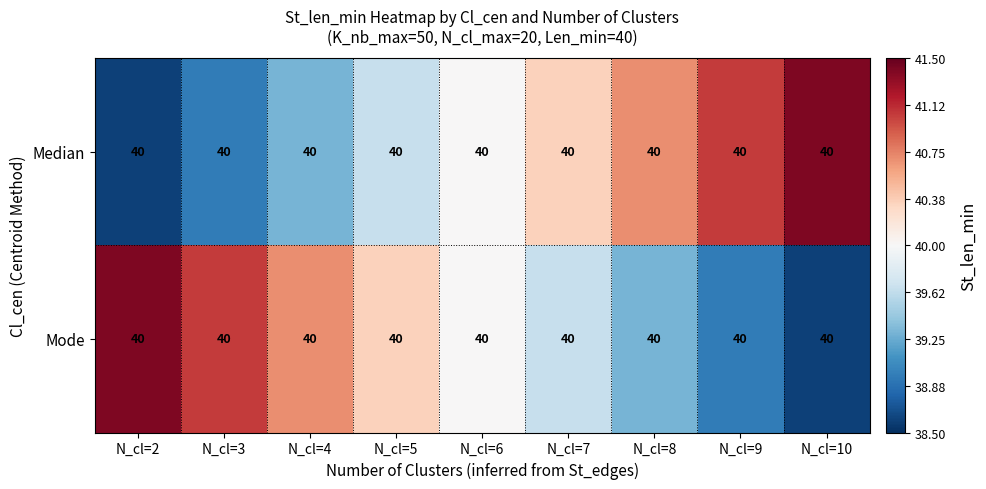

How many data points does each series have?

9